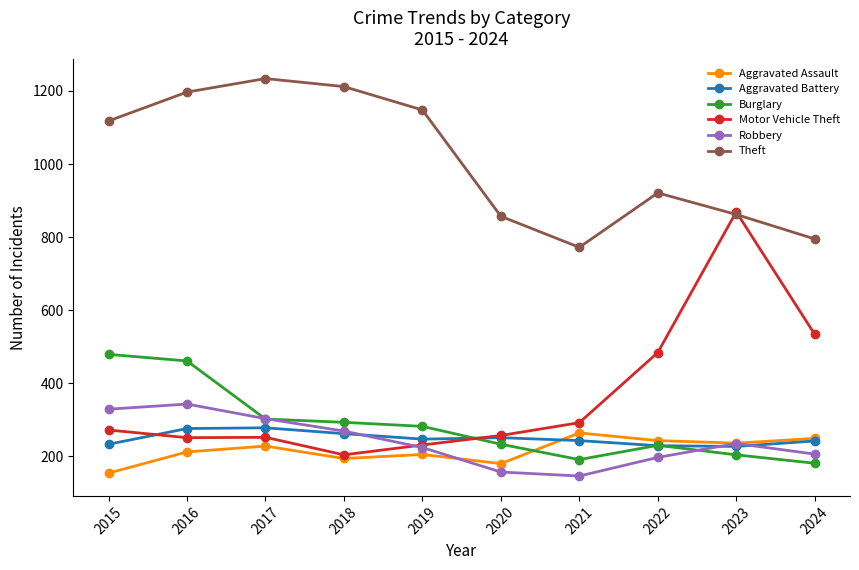

What is the highest value of the Aggravated Battery series?

278